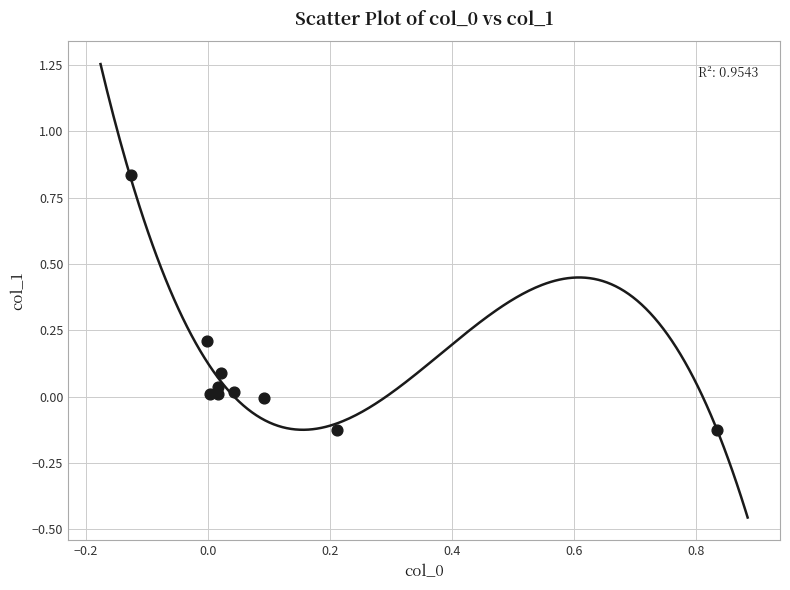

What is the range of X values (max minus min)?

1.0